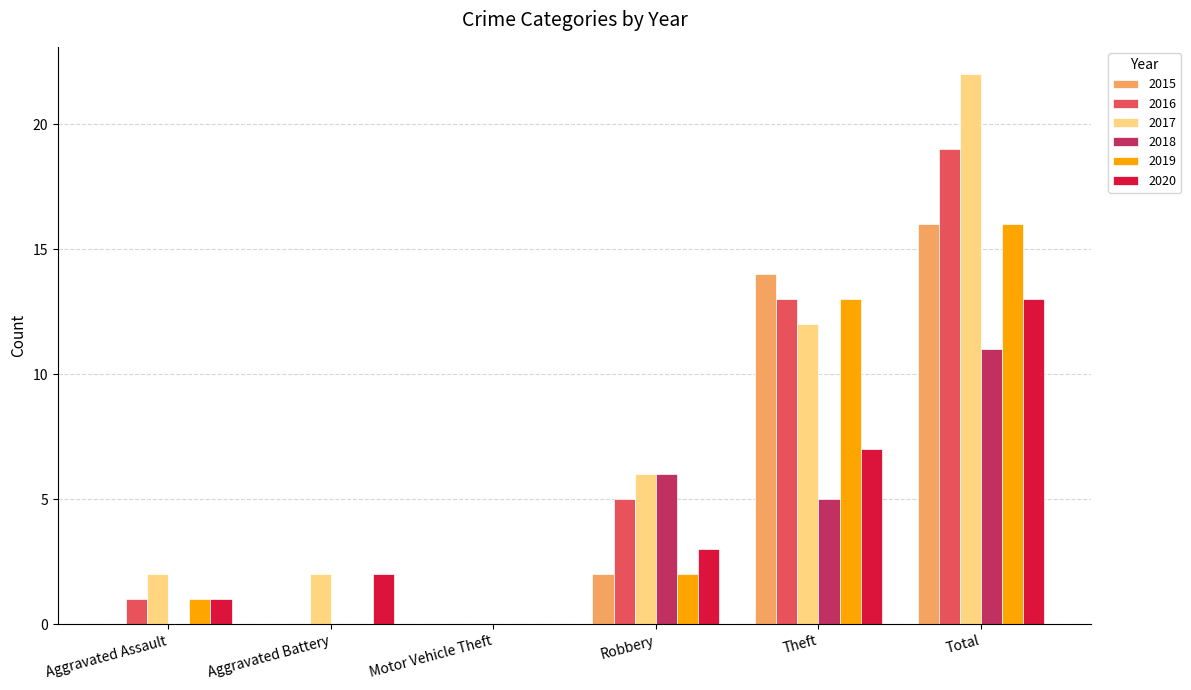

Which series has the largest range (max minus min)?

2017